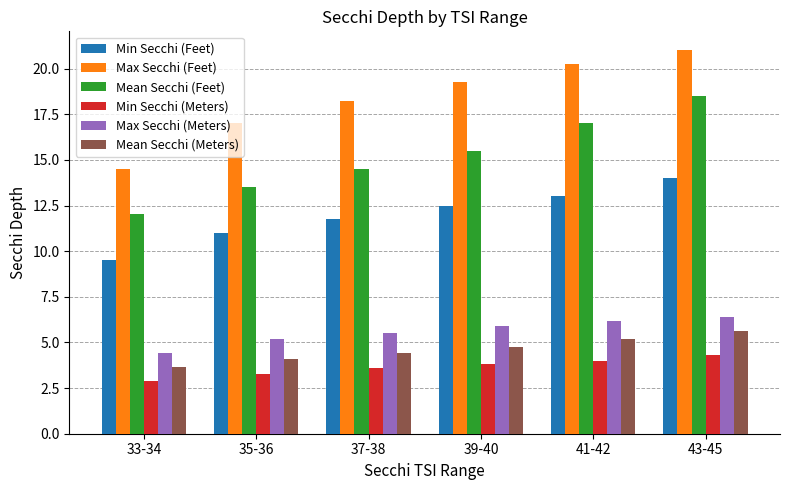

At 35-36, list the series in order from smallest to largest.

Min Secchi (Meters), Mean Secchi (Meters), Max Secchi (Meters), Min Secchi (Feet), Mean Secchi (Feet), Max Secchi (Feet)